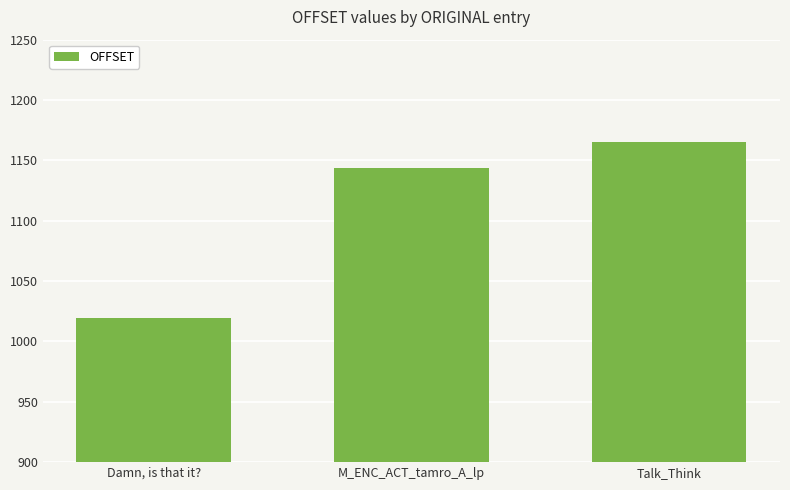

The value at M_ENC_ACT_tamro_A_lp is 1144. True or false?

True